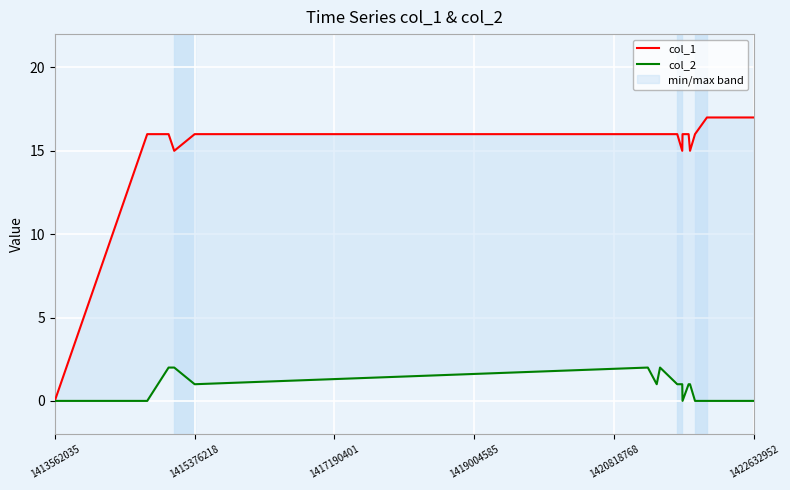

Does the chart display data point markers on the line(s)?

No